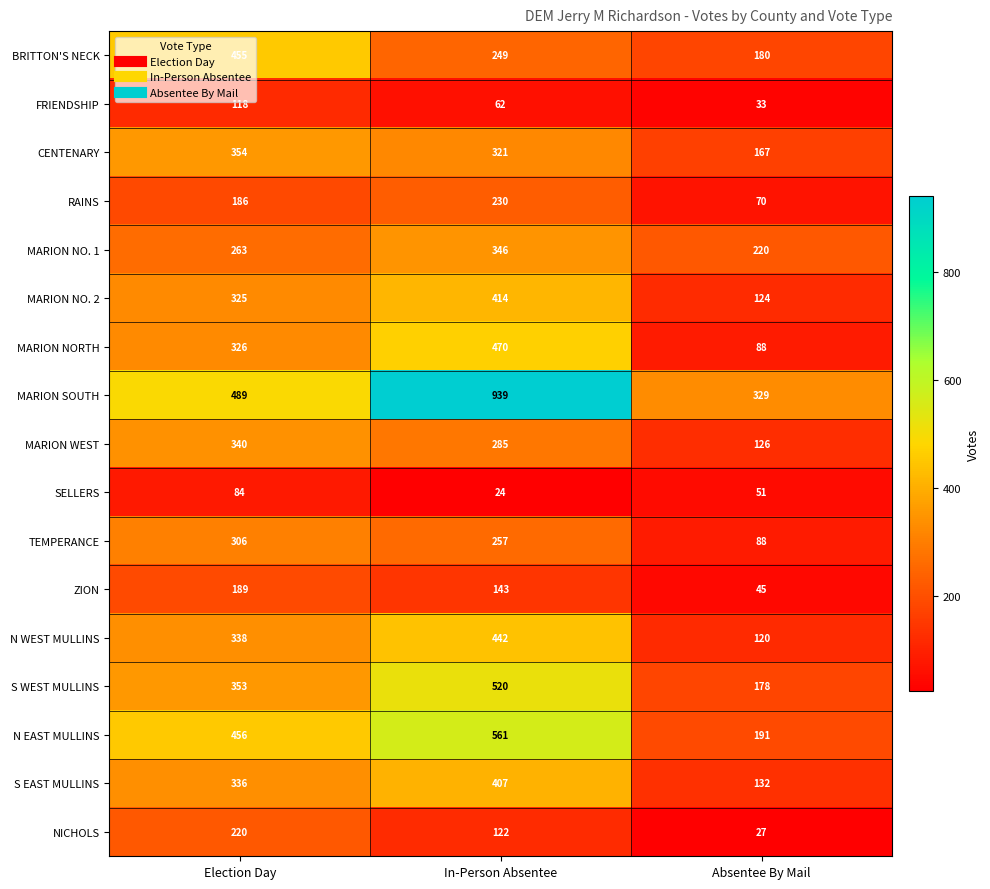

True or false: NICHOLS has a value of 6 at Absentee By Mail.

False